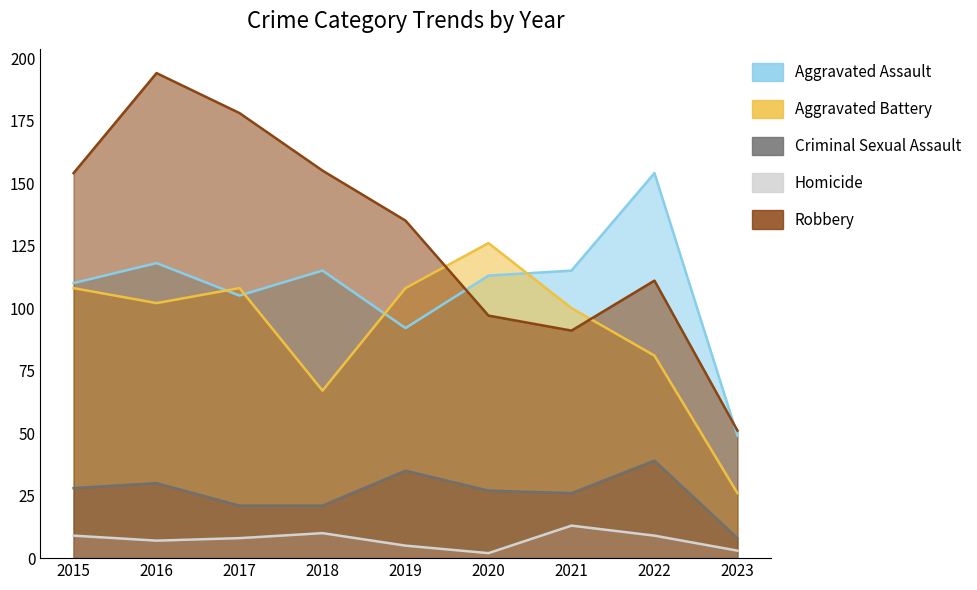

Reading right to left, what are all the values shown in this chart?

Aggravated Assault: 2023=49	2022=154	2021=115	2020=113	2019=92	2018=115	2017=105	2016=118	2015=110
Aggravated Battery: 2023=26	2022=81	2021=100	2020=126	2019=108	2018=67	2017=108	2016=102	2015=108
Criminal Sexual Assault: 2023=8	2022=39	2021=26	2020=27	2019=35	2018=21	2017=21	2016=30	2015=28
Homicide: 2023=3	2022=9	2021=13	2020=2	2019=5	2018=10	2017=8	2016=7	2015=9
Robbery: 2023=51	2022=111	2021=91	2020=97	2019=135	2018=155	2017=178	2016=194	2015=154